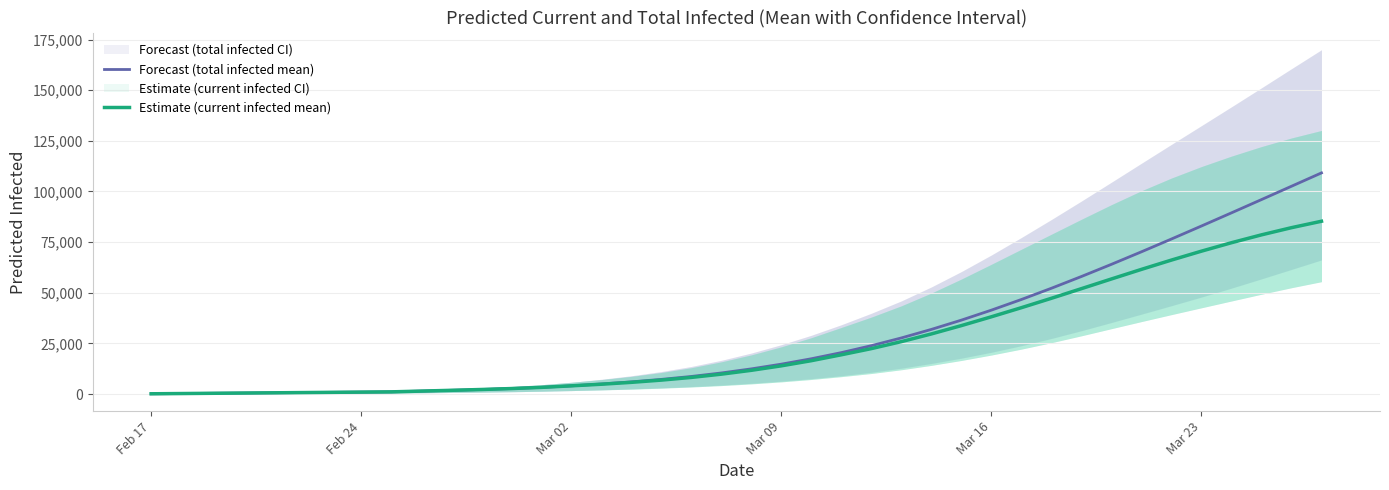

True or false: Estimate (current infected mean) and Forecast (total infected mean) intersect in this chart.

False